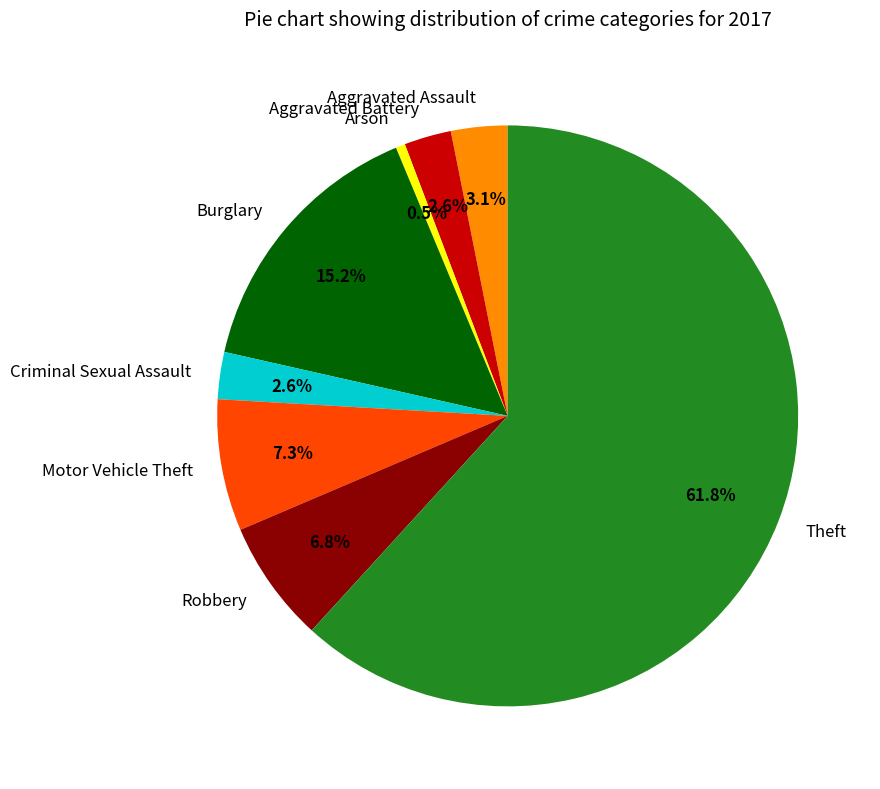

Does any single category account for the majority?

Yes